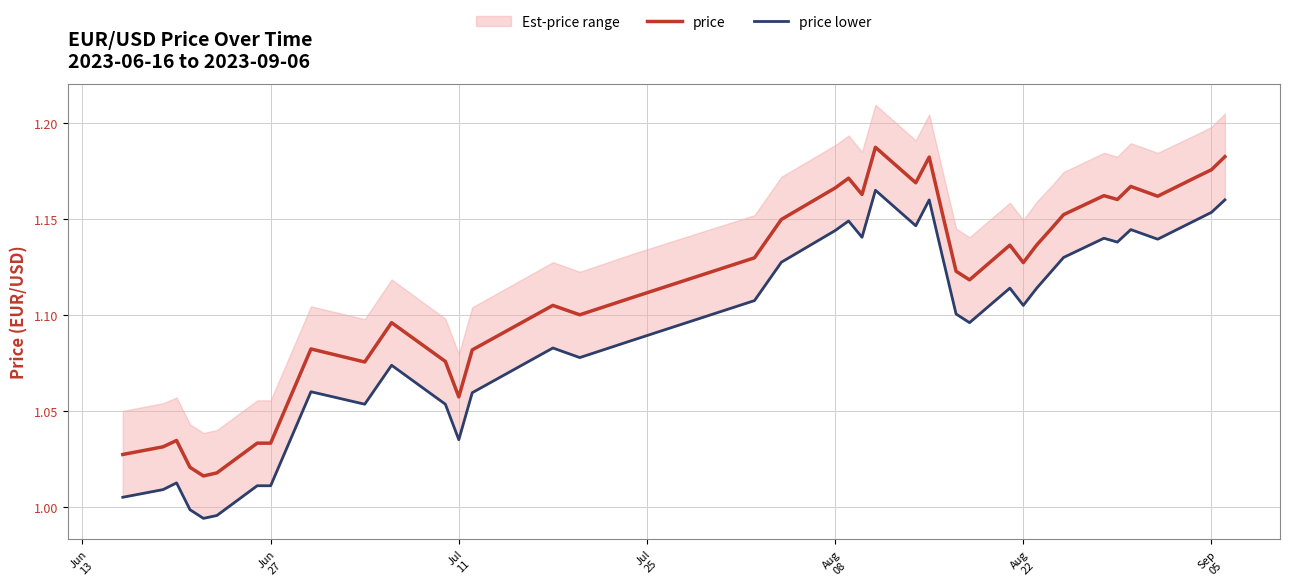

Does the chart have visible grid lines?

Yes